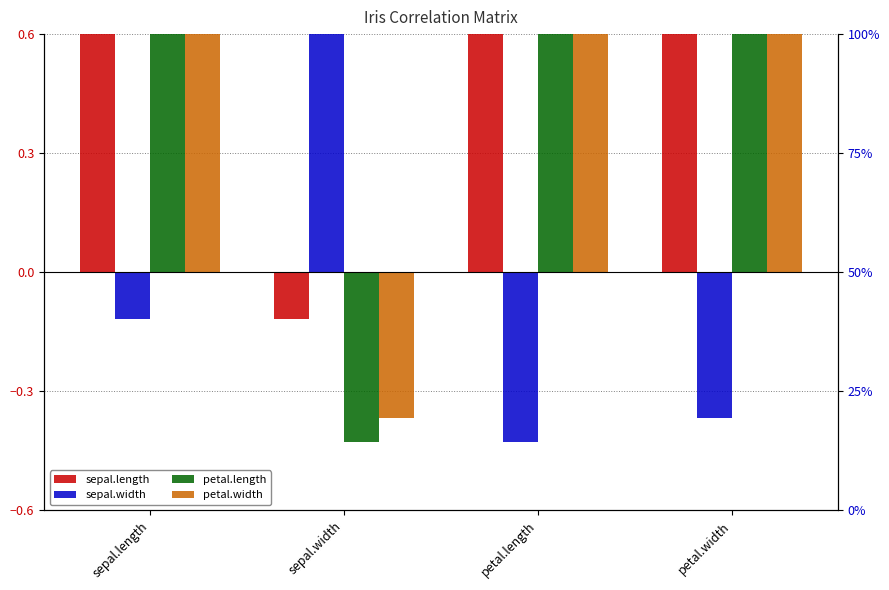

What is the value of the sepal.length bar at the 3rd from the left?

0.9